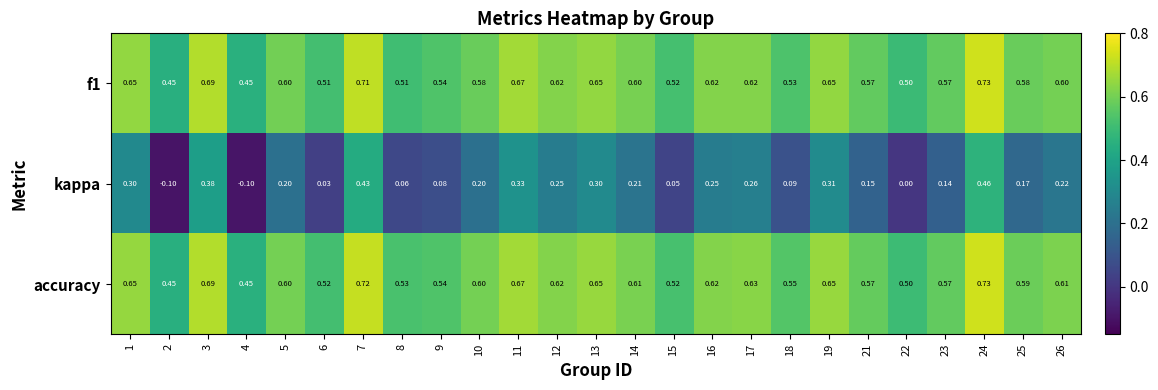

Which series has the largest total across all categories?

accuracy